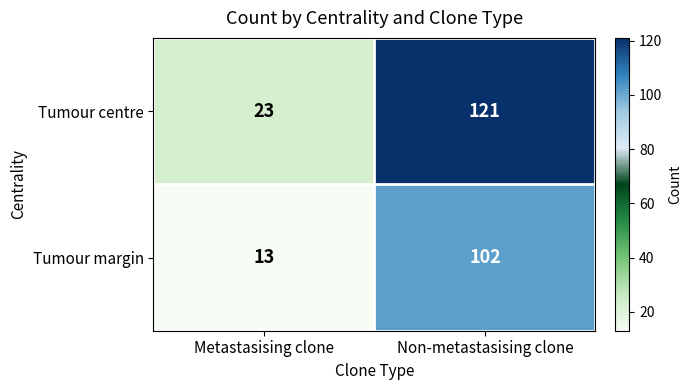

What is the difference between the maximum and minimum values in the Tumour centre series?

98